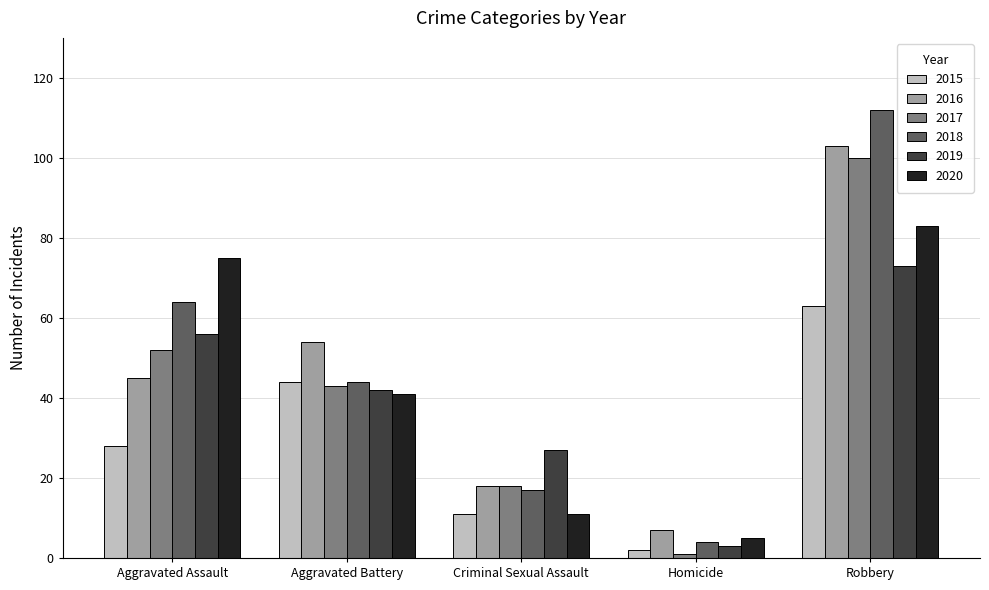

Where is 2020 nearest to the value 44?

Aggravated Battery